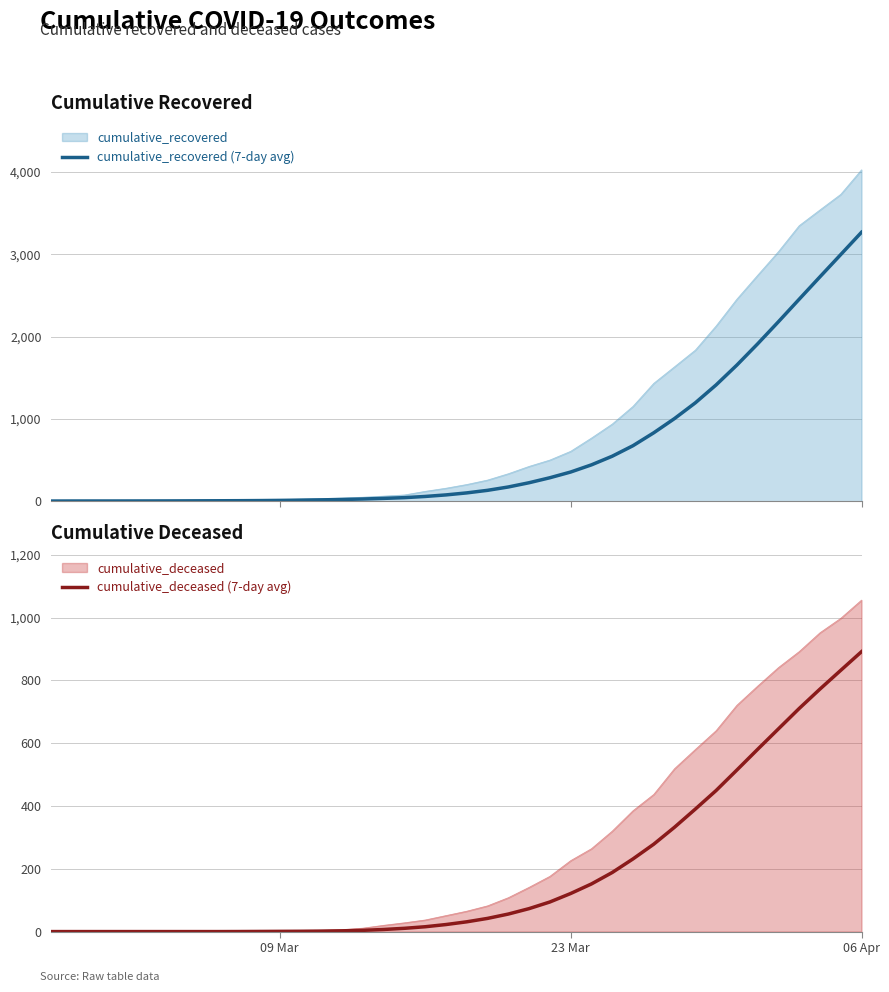

At which label does cumulative_deceased reach its peak?

06 Apr